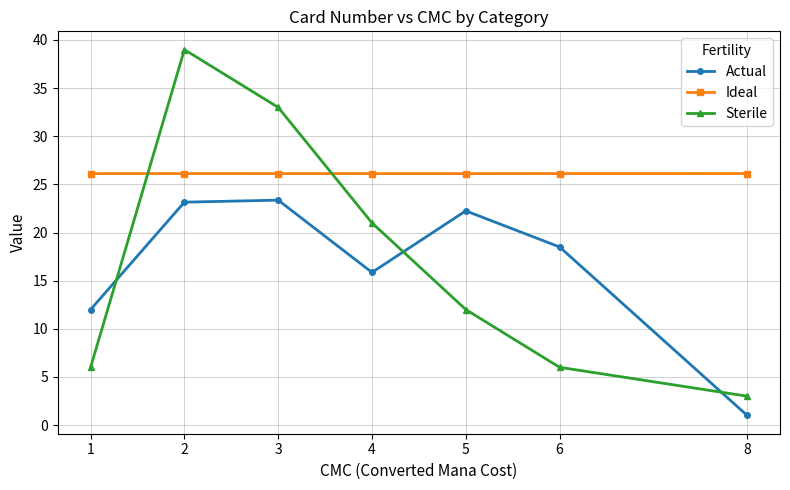

Between 2 and 4, which series saw the biggest shift?

Sterile